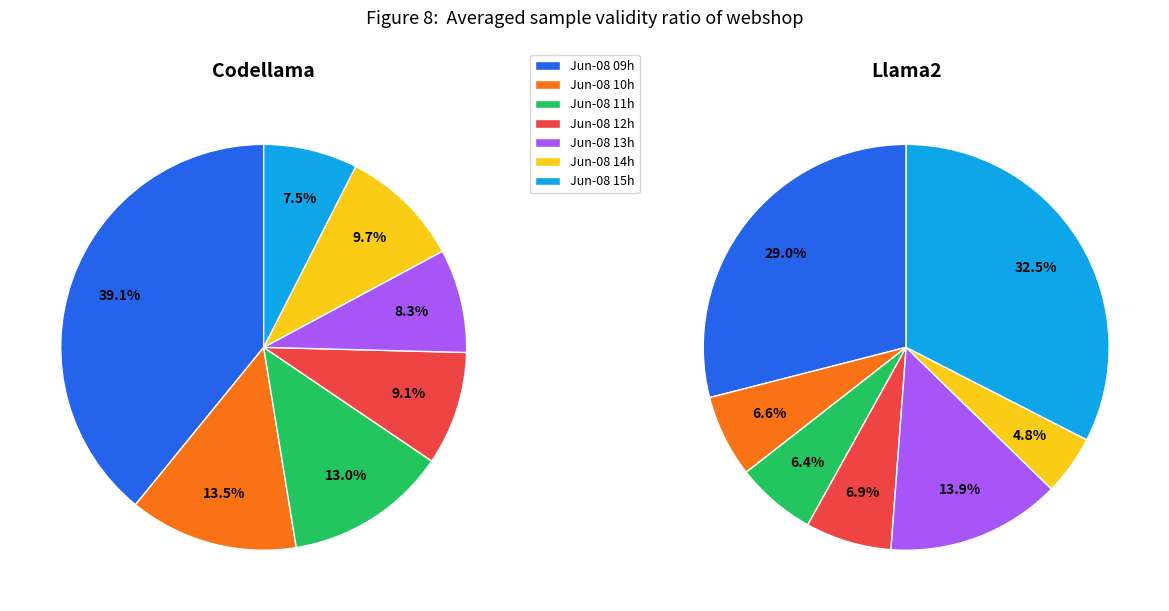

To the nearest percent, what is the difference between the largest and smallest slice percentages?

32%